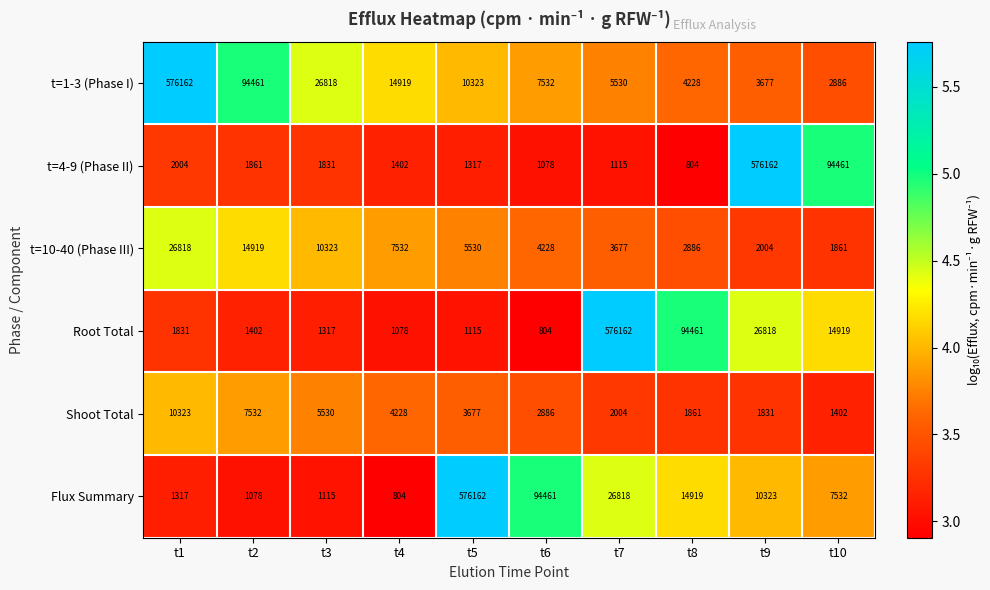

Which series has the largest total across all categories?

t=1-3 (Phase I)